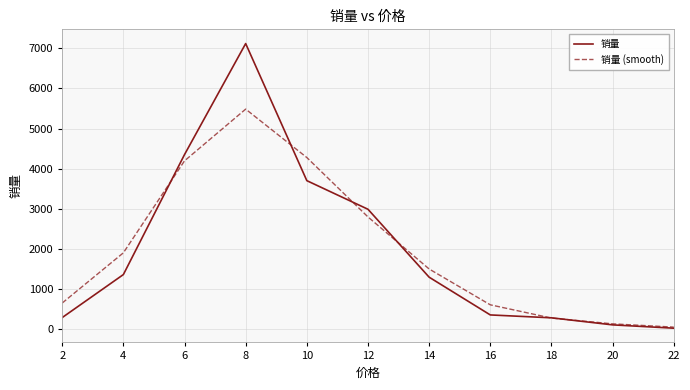

Which series changed the most between 4 and 20?

销量 (smooth)